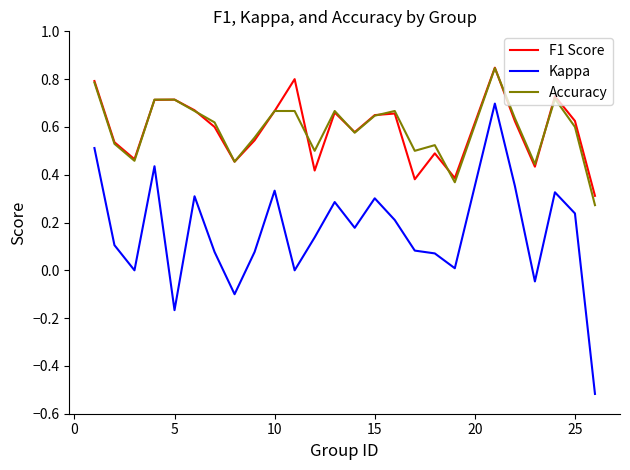

True or false: Kappa and Accuracy cross at least once.

False